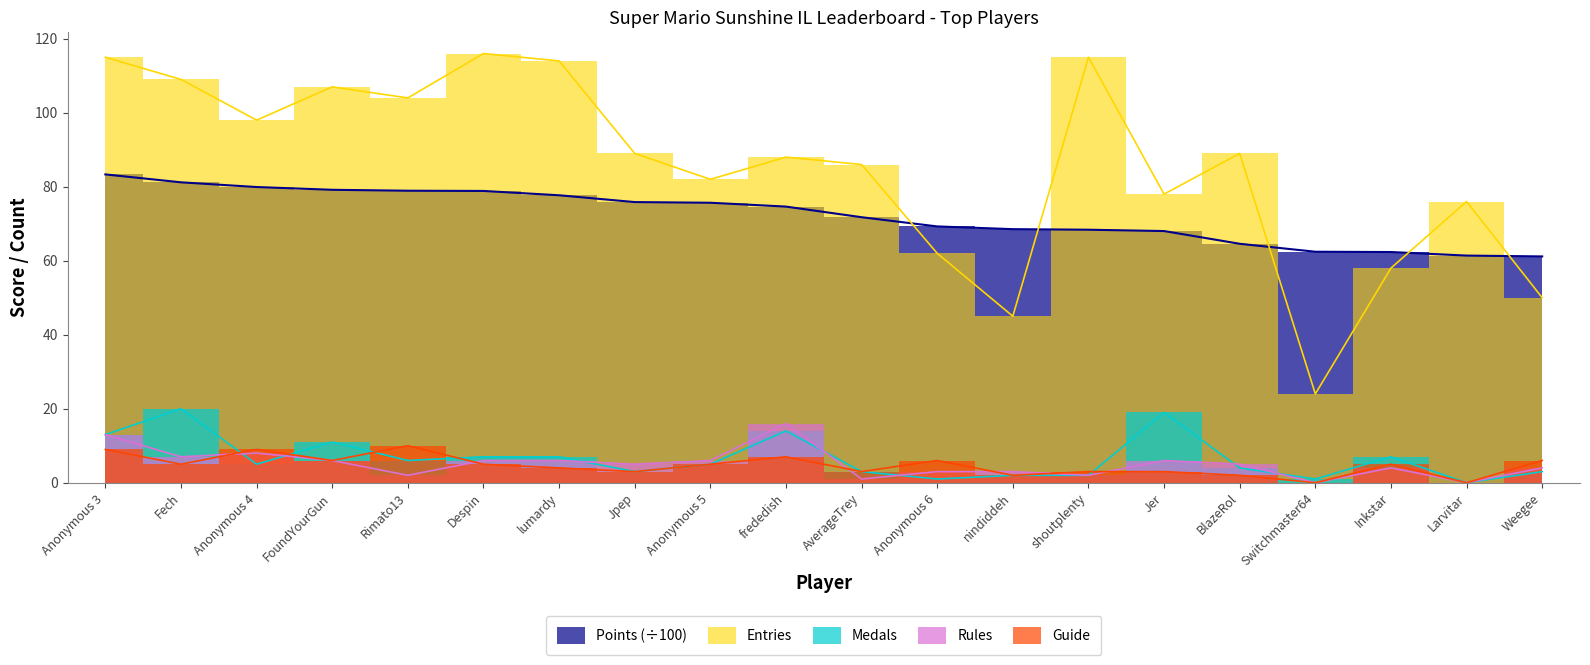

What is the total value across all series at Anonymous 6?

141.3